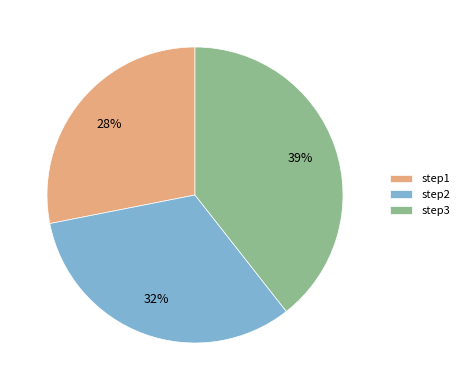

To the nearest percent, what portion does step2 represent?

32%